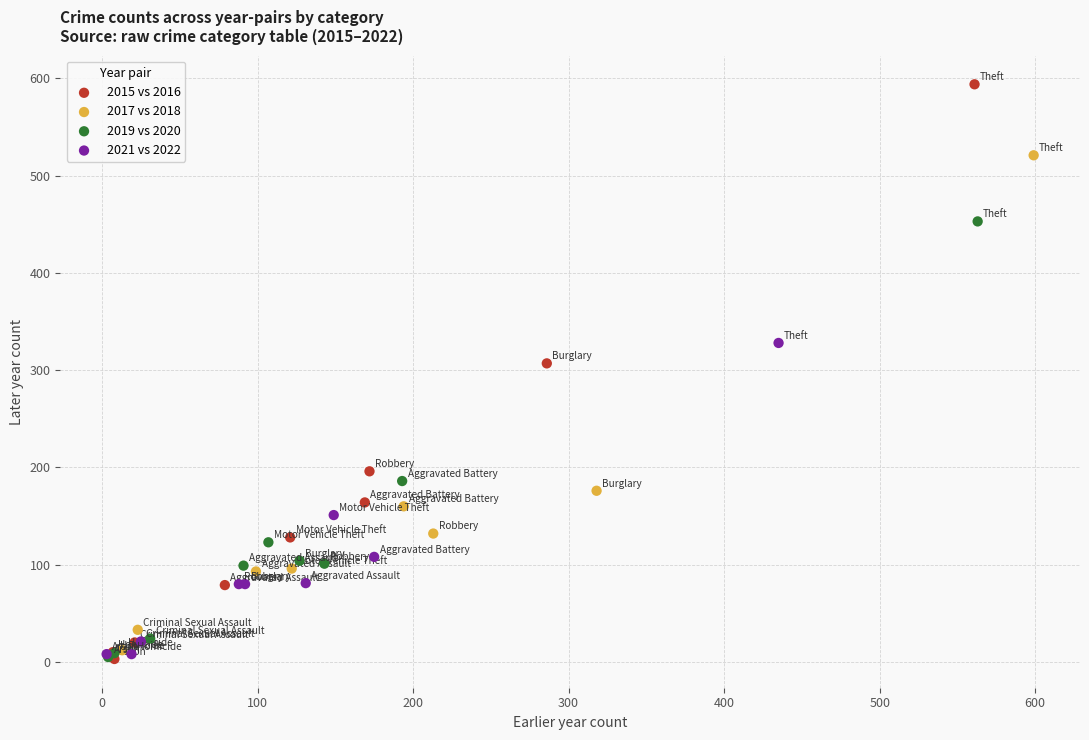

What are all the series names shown in the legend?

2015 vs 2016, 2017 vs 2018, 2019 vs 2020, 2021 vs 2022